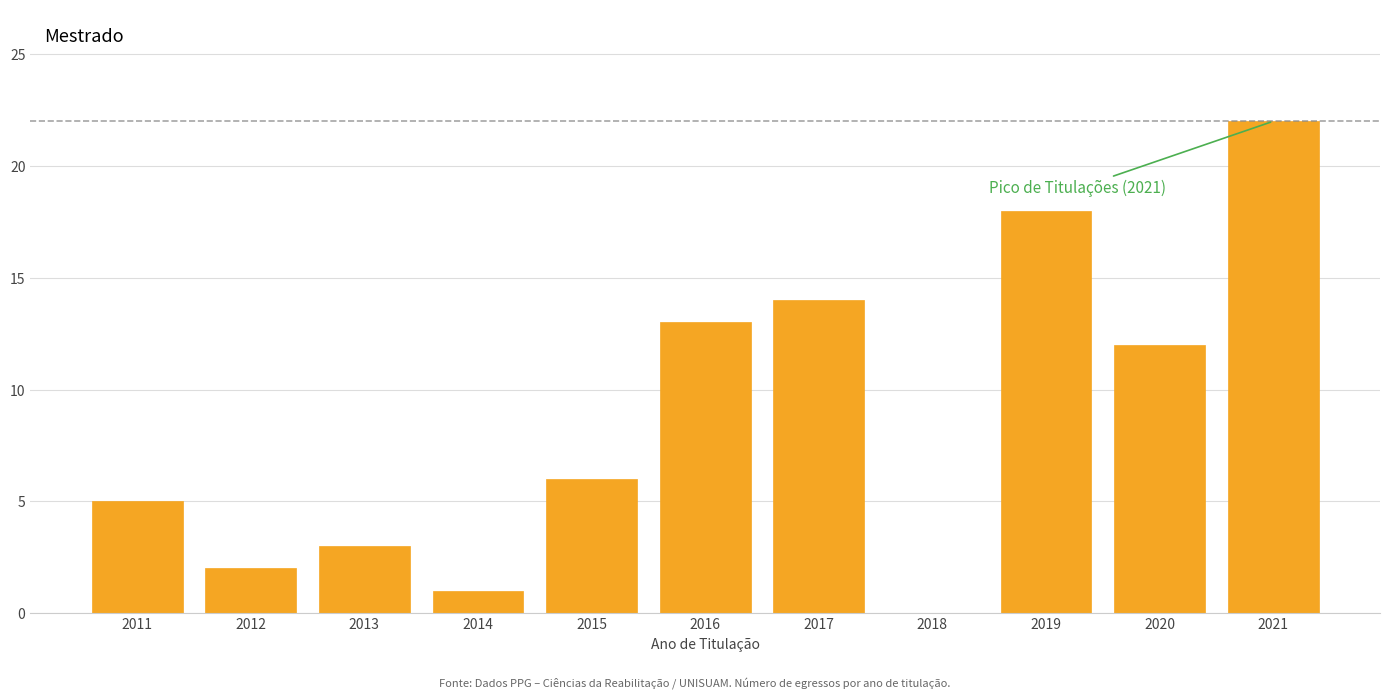

Reading left to right, extract all data points from this chart.

2011=5	2012=2	2013=3	2014=1	2015=6	2016=13	2017=14	2018=0	2019=18	2020=12	2021=22